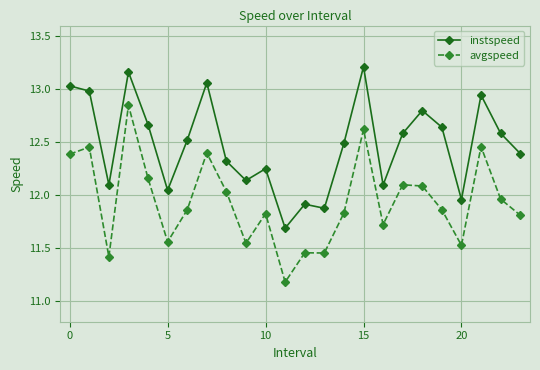

What is the lowest value of the avgspeed series?

11.2